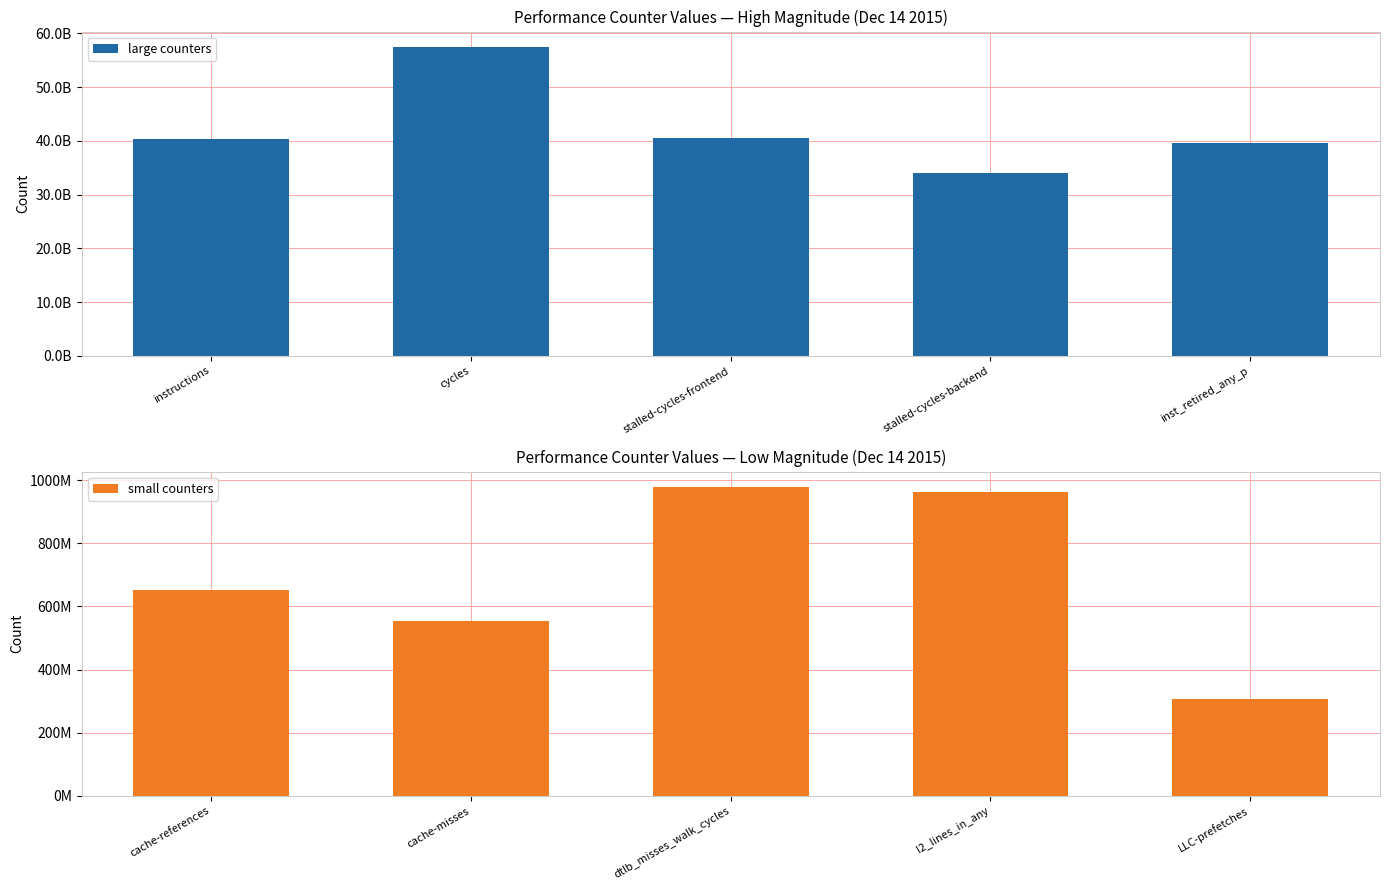

At which category is the sum across all series the highest?

cycles